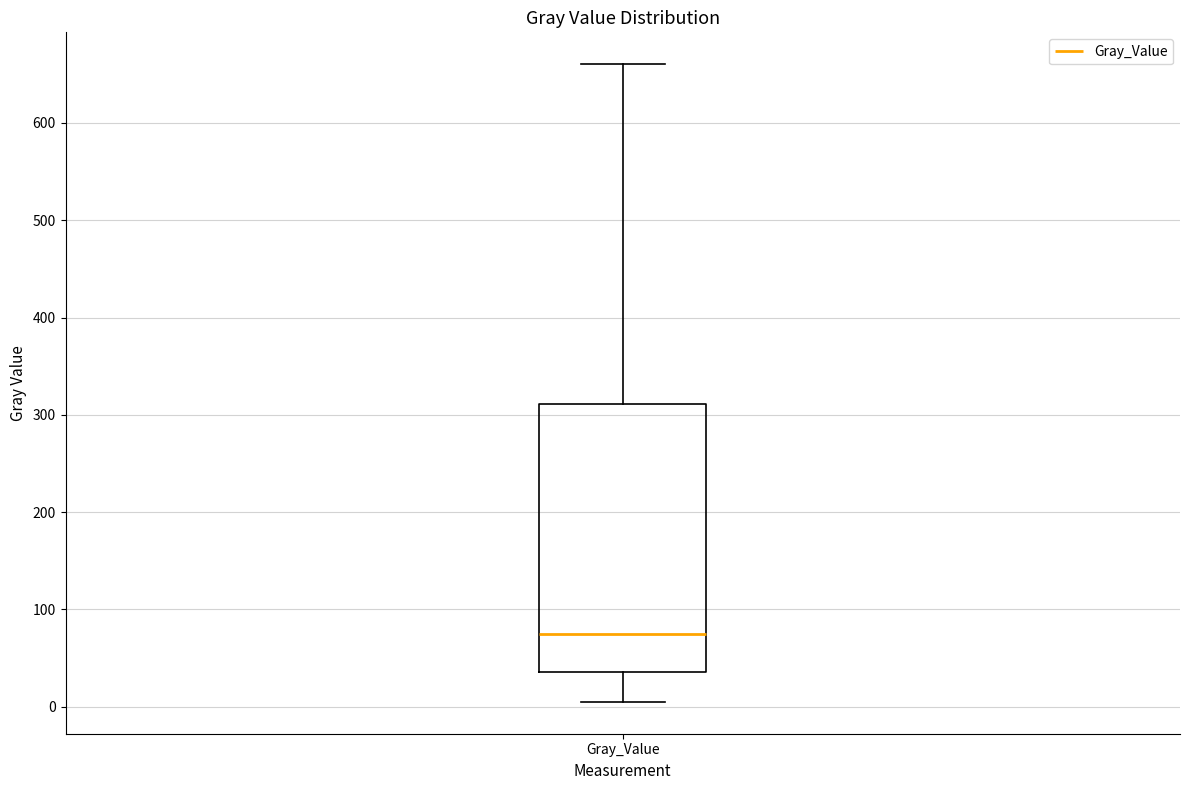

Transcribe this box plot: give where the median line is, the range the box spans, and where the two whiskers end, as read against the y-axis. The values are not printed on the chart, so give them approximately, as read against the axis.

median 70, box 40 to 310, whiskers 0 to 660